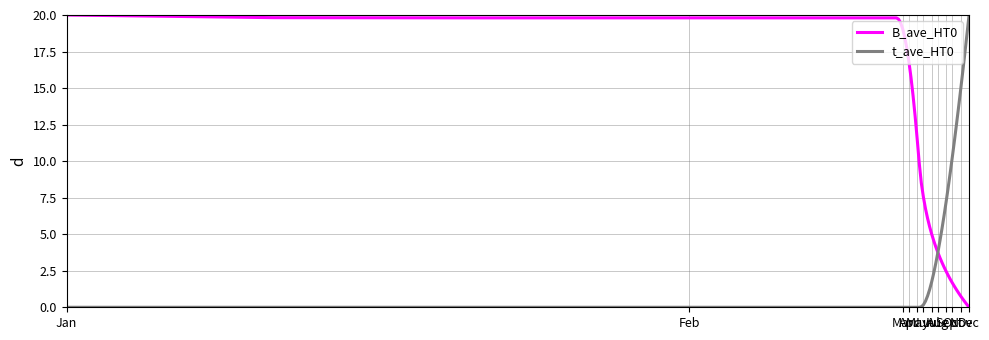

What is the highest value of the B_ave_HT0 series?

20.0